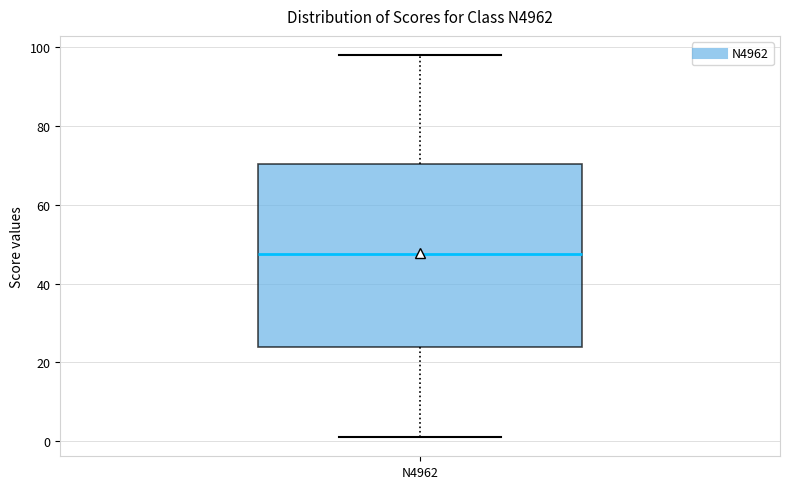

Transcribe this box plot: give where the median line is, the range the box spans, and where the two whiskers end, as read against the y-axis. The values are not printed on the chart, so give them approximately, as read against the axis.

median 48, box 24 to 70, whiskers 2 to 98